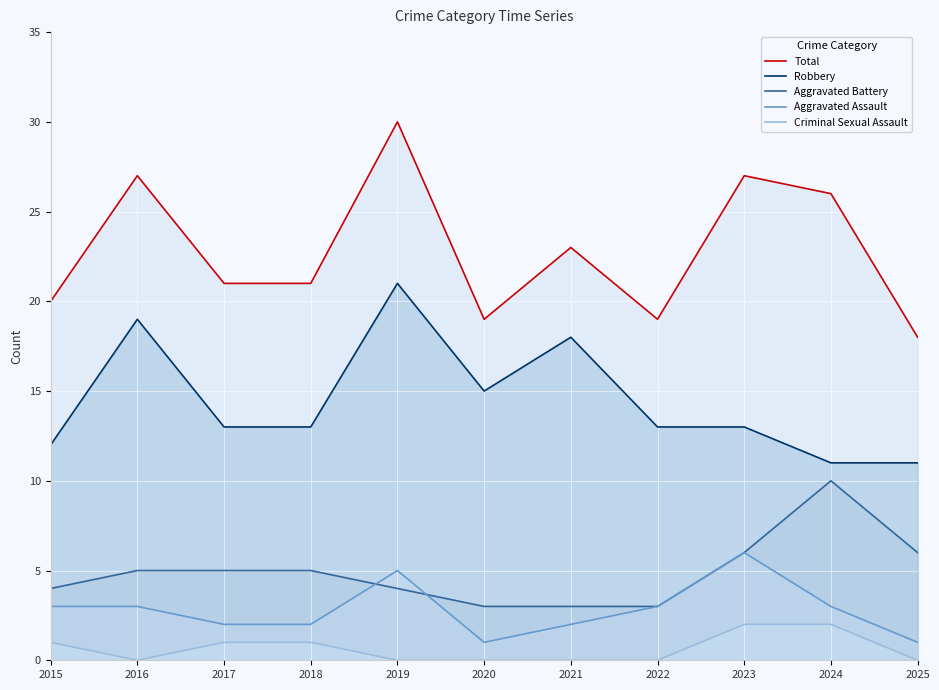

True or false: Aggravated Battery and Total intersect in this chart.

False